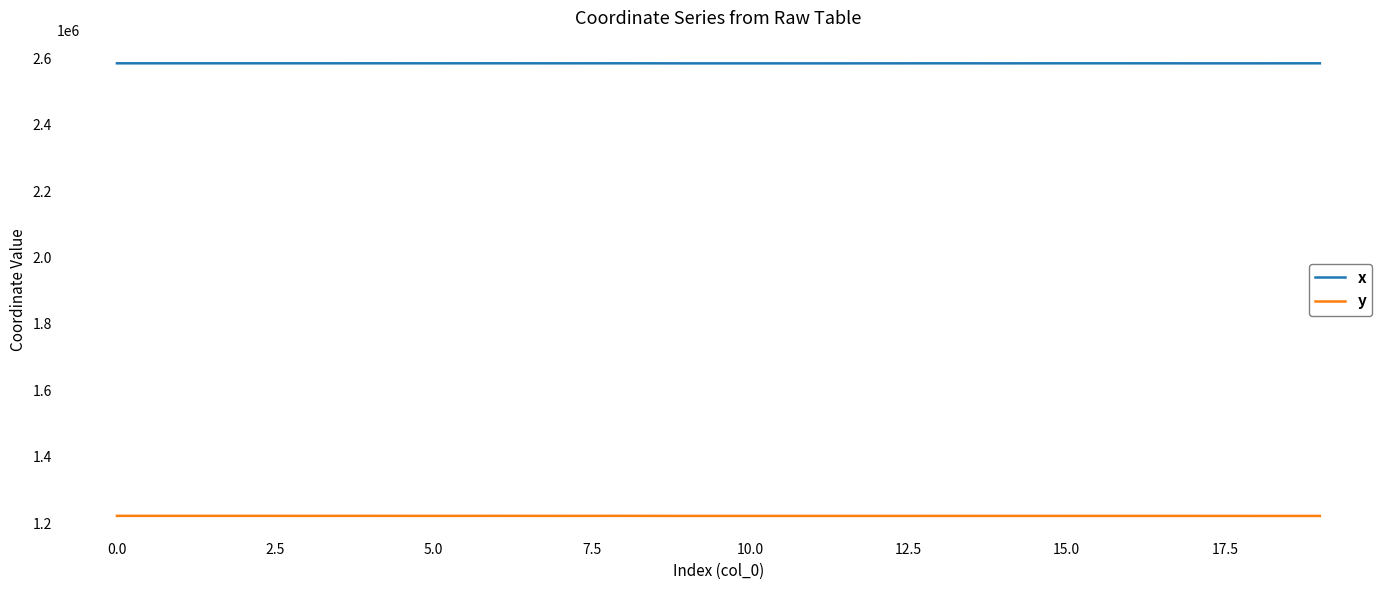

How many lines are shown in the chart?

2